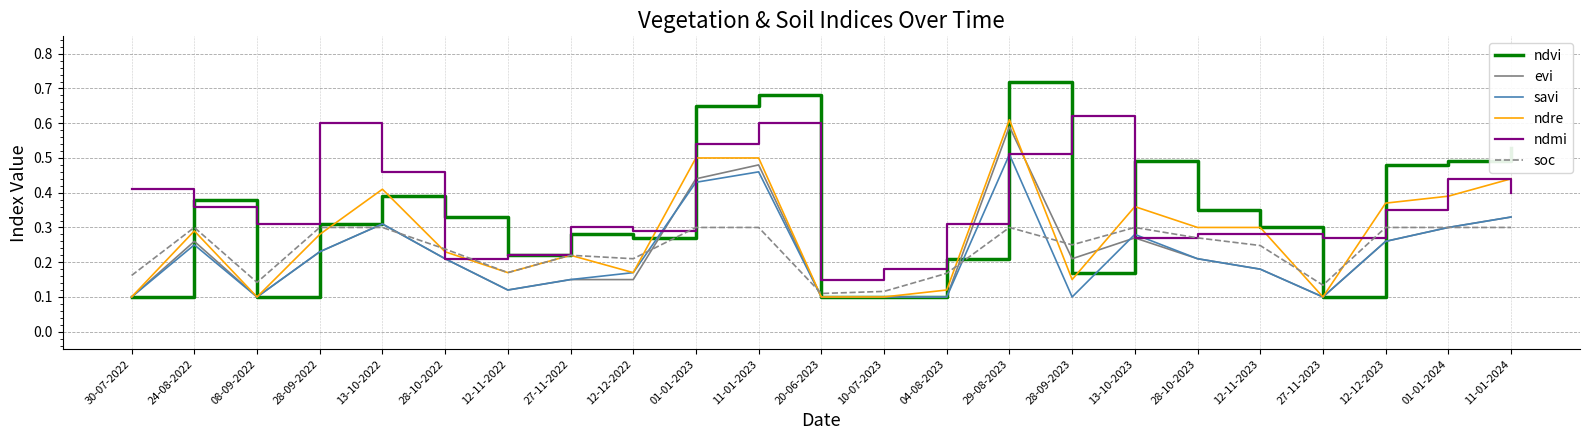

What position from the left is 11-01-2024?

23